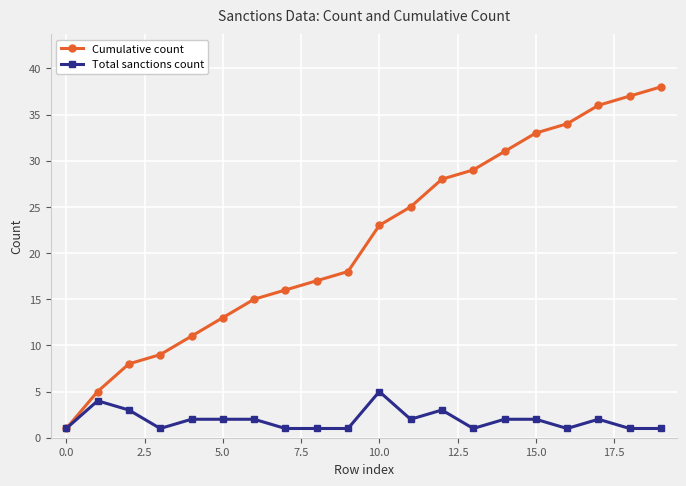

What is the value of the Total sanctions count point at the 19th from the left?

1